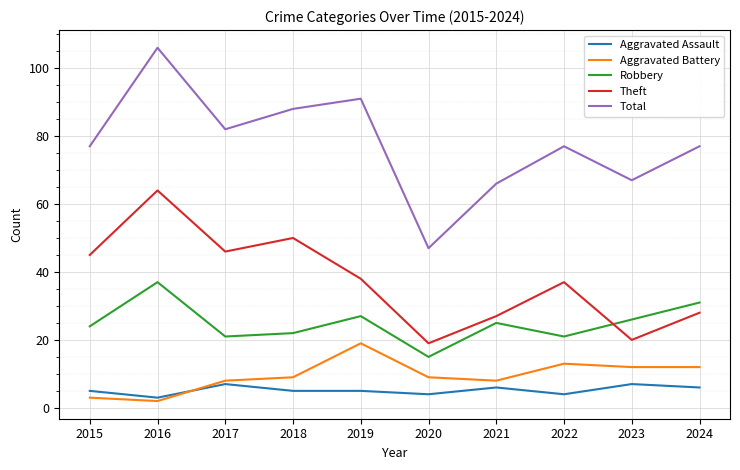

The value of Theft at 2016 is 64. True or false?

True